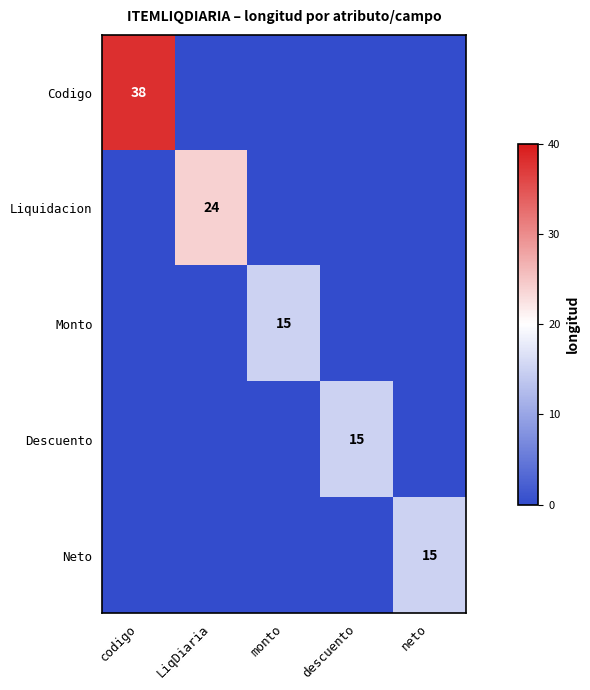

Is it true that Monto equals 20 at monto?

False